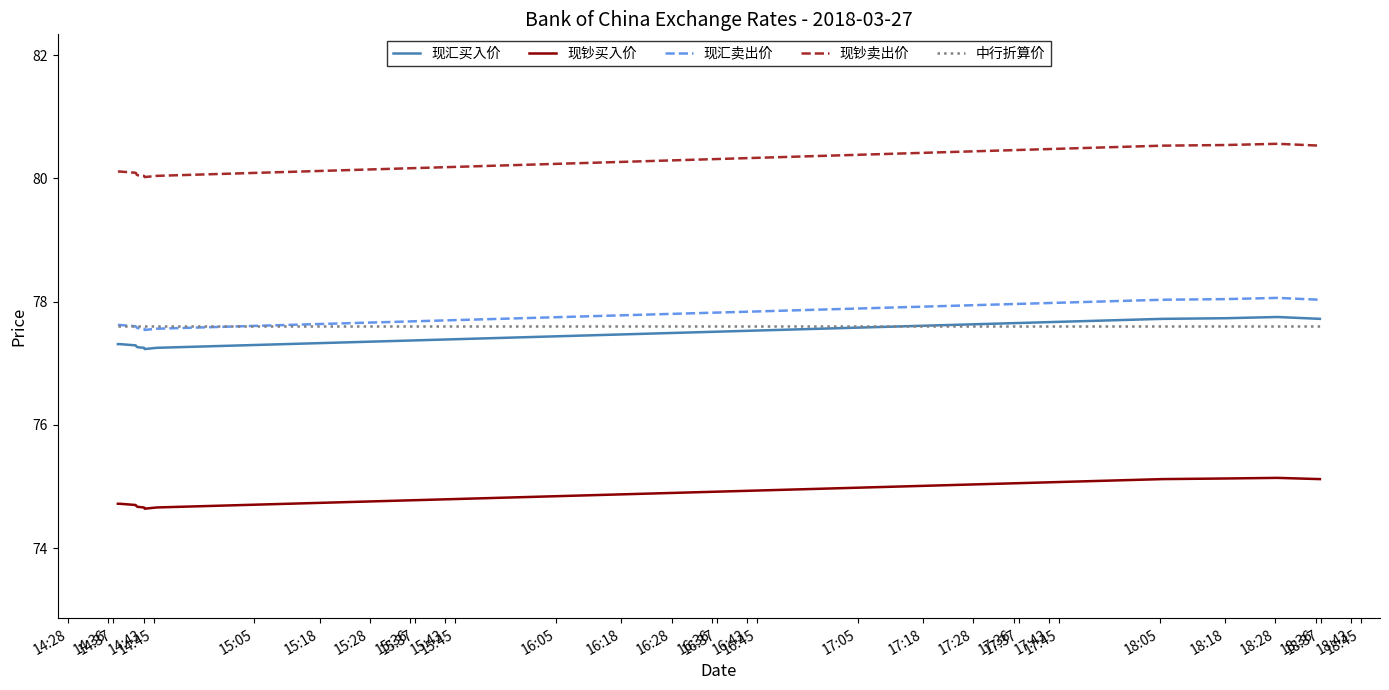

What is the lowest value of the 中行折算价 series?

77.6